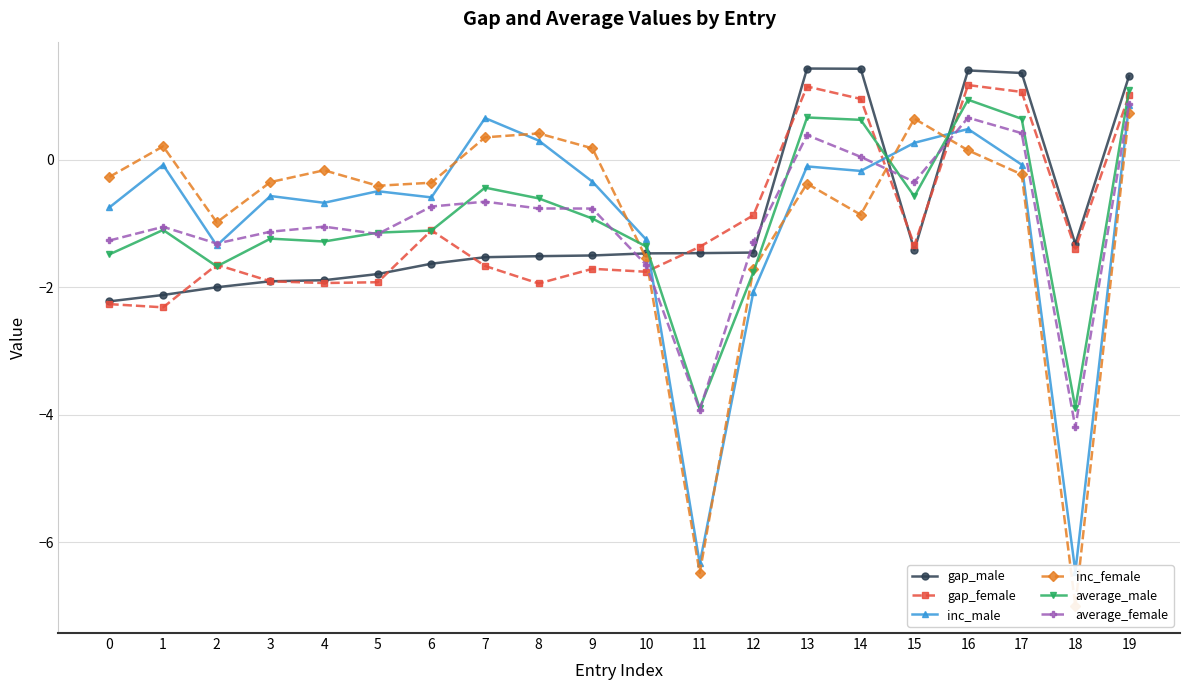

How many lines are shown in the chart?

6